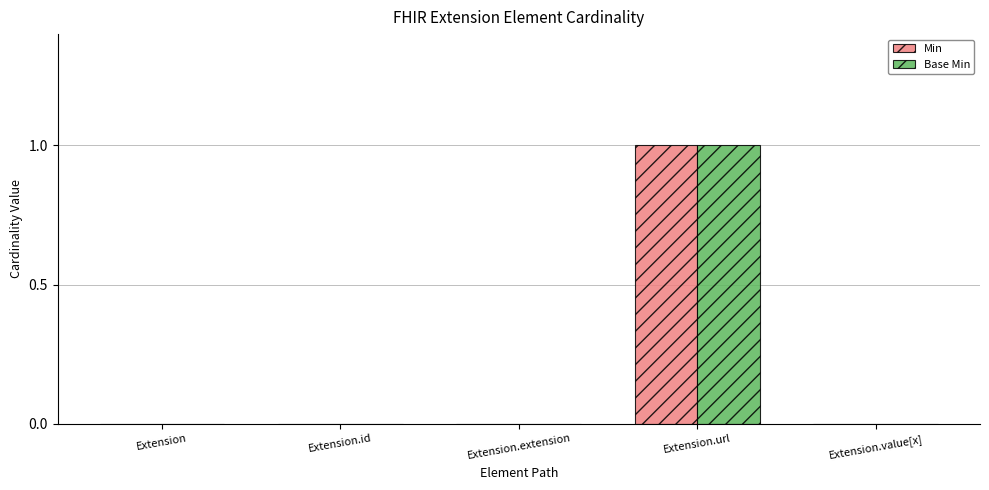

What are all the series names shown in the legend?

Min, Base Min